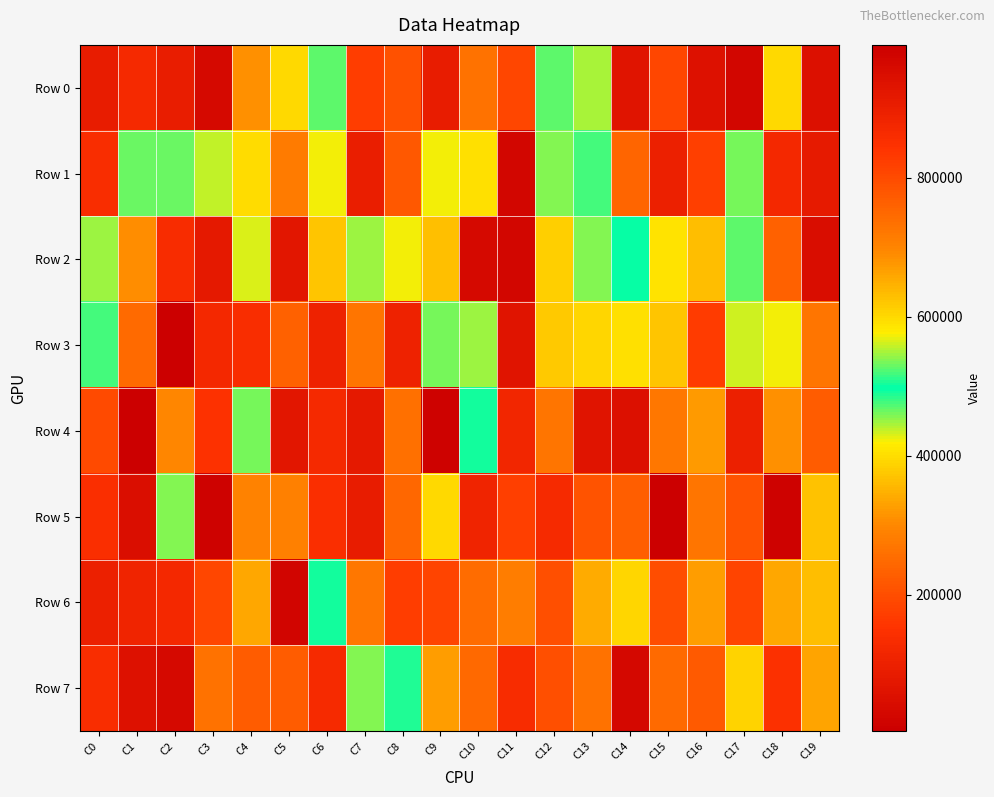

Which has a higher value, C4 or C15?

C4